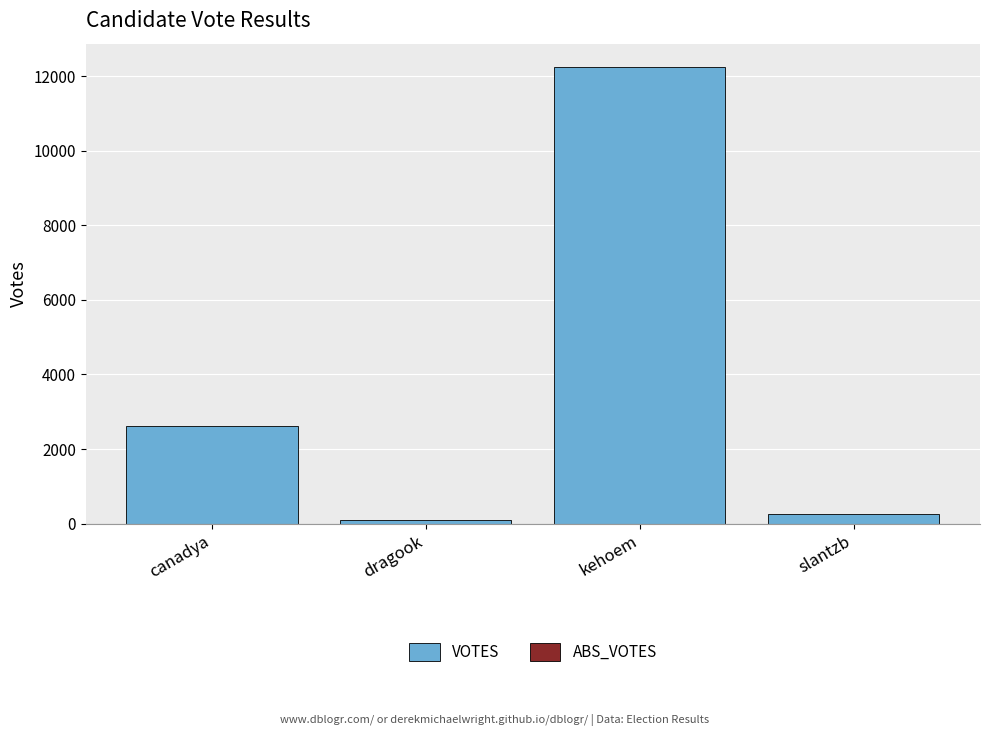

Reading left to right, extract all data points from this chart.

2624	108	12255	264